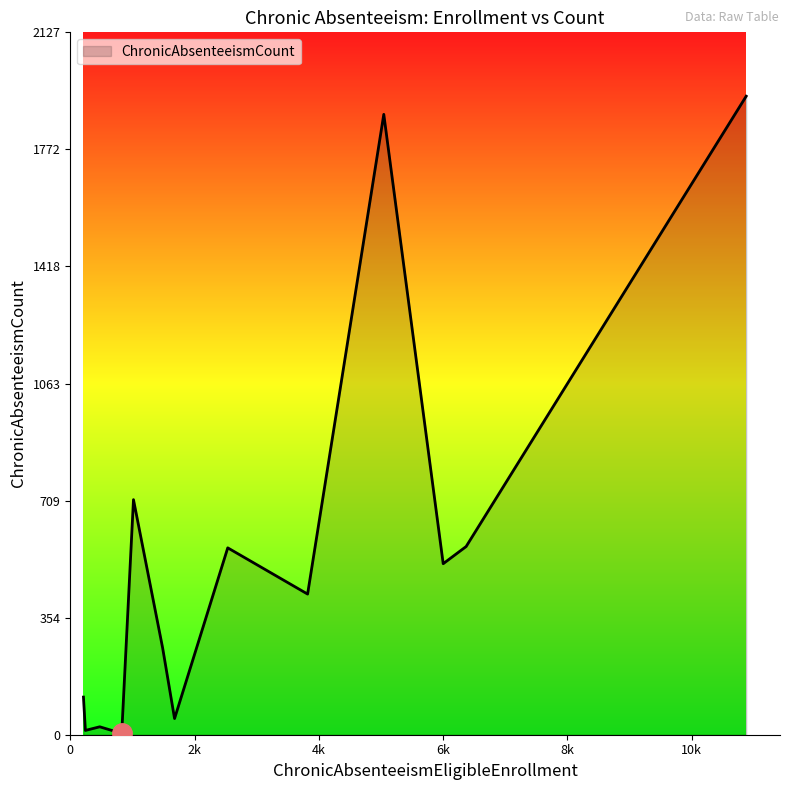

What is the greatest value displayed?

1934